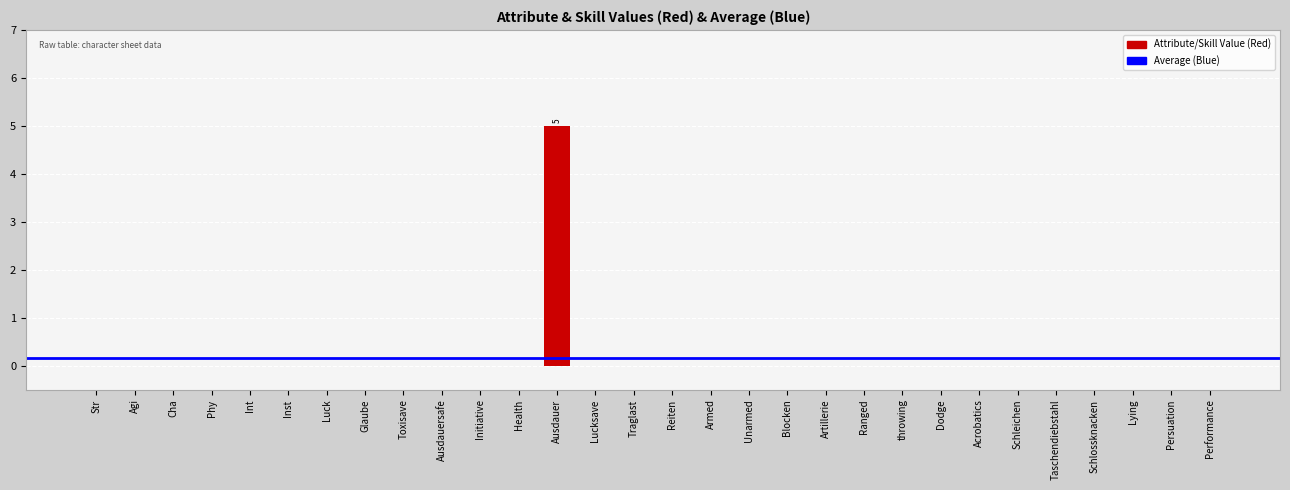

Is it true that the value at Health is 0?

True